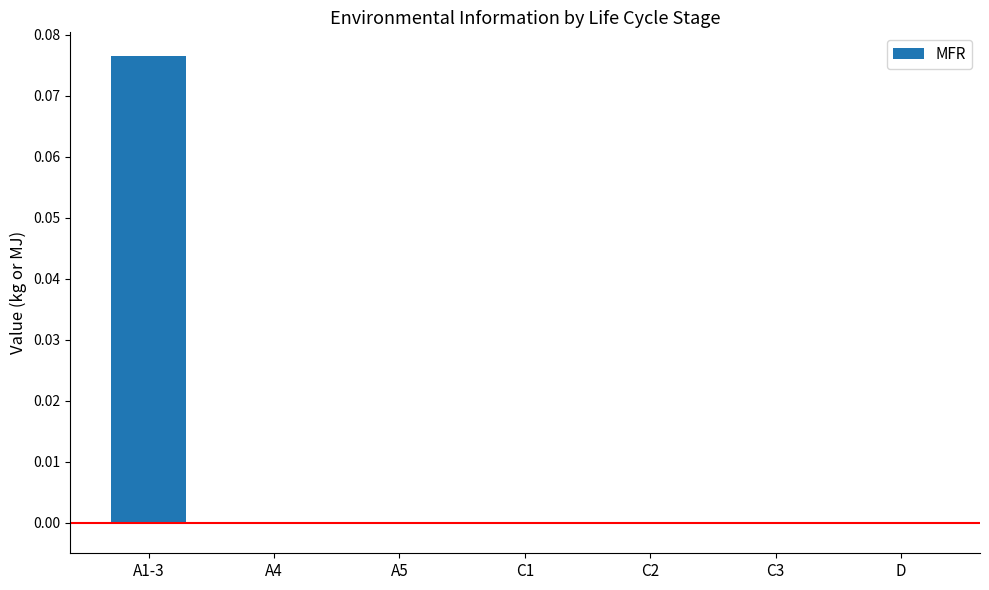

Is it true that the value at C3 is 0.1?

False